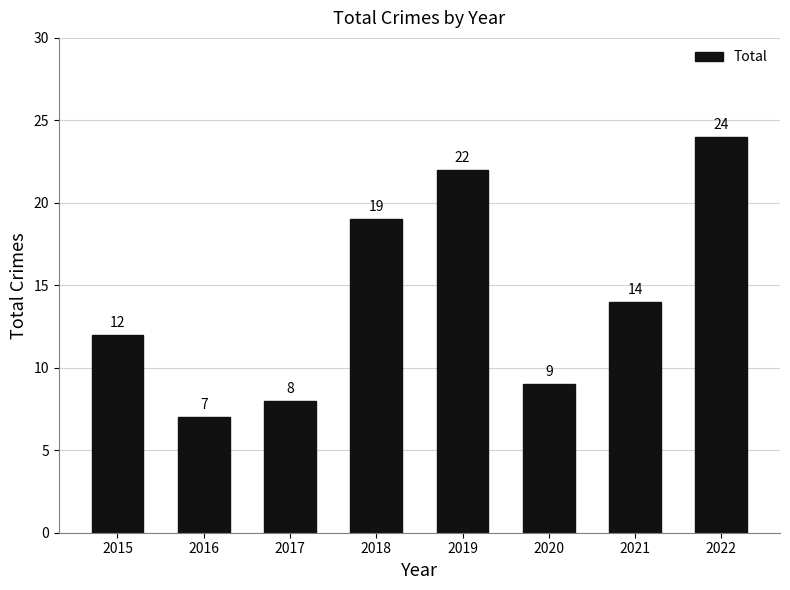

Rank the categories by value from highest to lowest.

2022, 2019, 2018, 2021, 2015, 2020, 2017, 2016